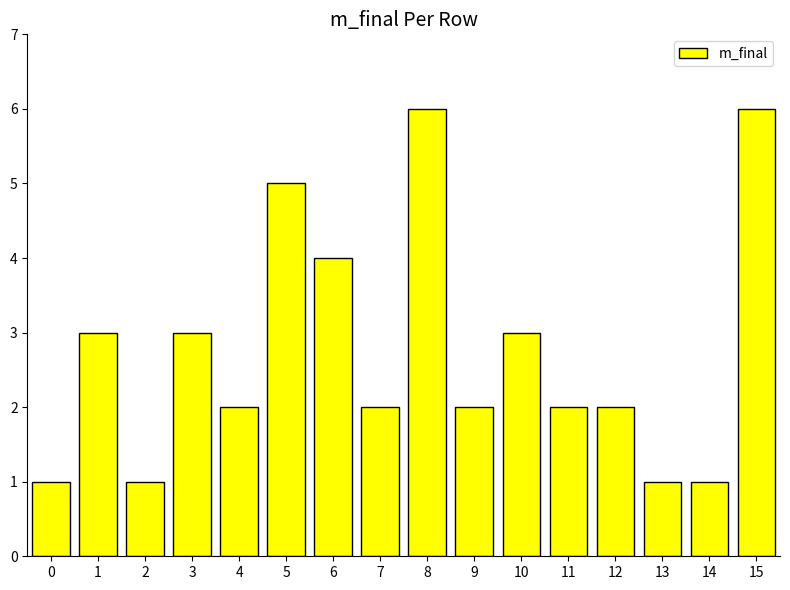

What is the greatest value displayed?

6